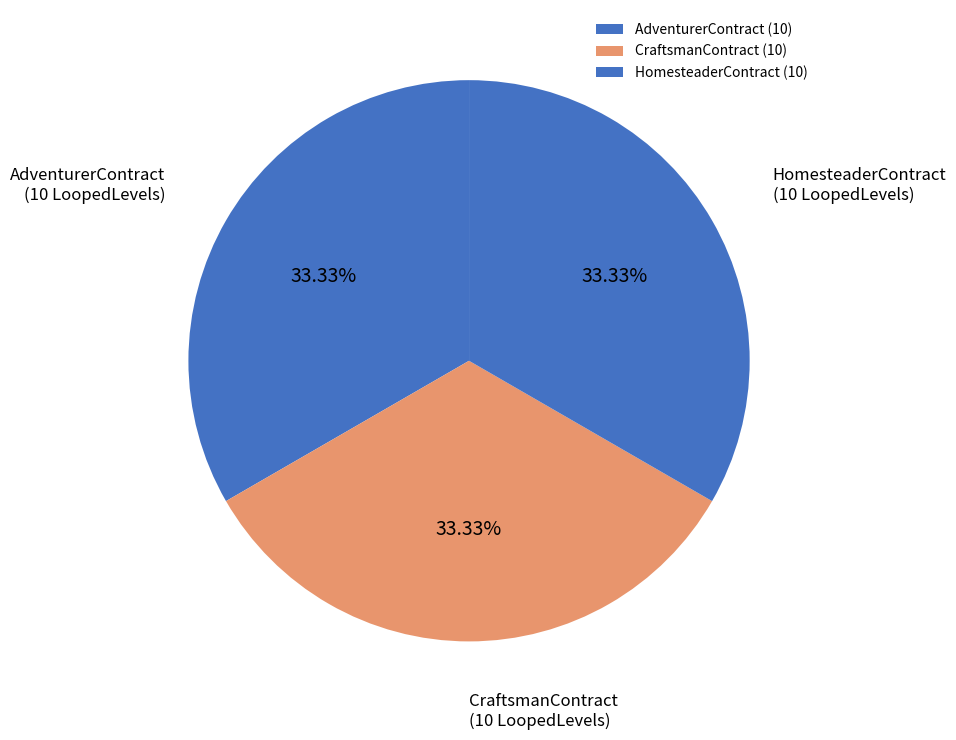

What portion of the pie excludes HomesteaderContract?

66.7%